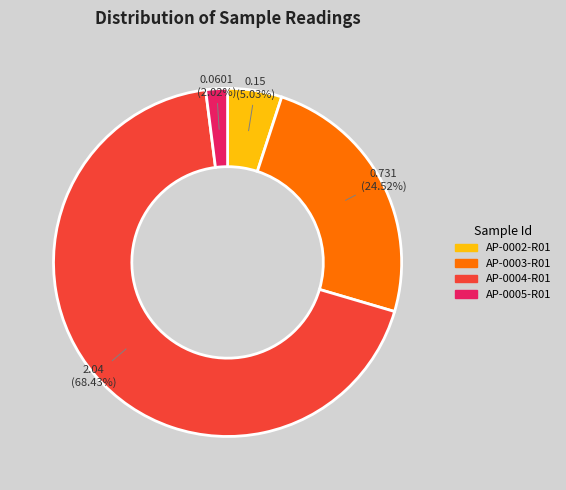

Rank the categories by value from lowest to highest.

AP-0005-R01, AP-0002-R01, AP-0003-R01, AP-0004-R01